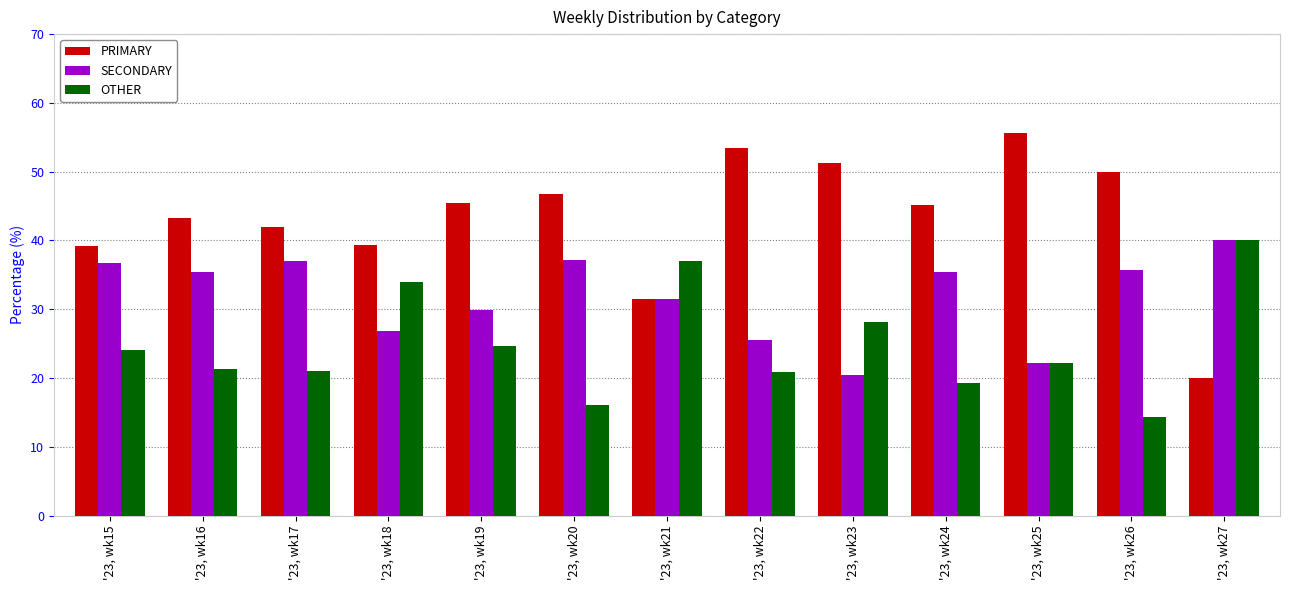

What is the approximate value of SECONDARY at '23, wk17?

37.0